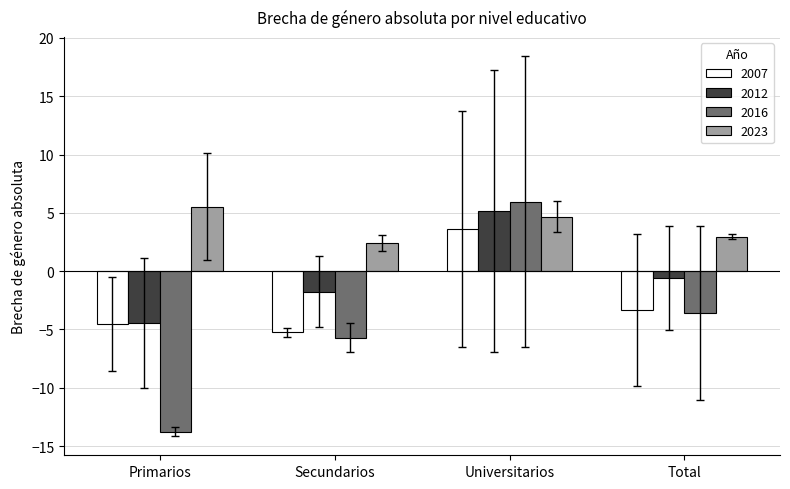

What is the average value of the 2007 series?

-2.4